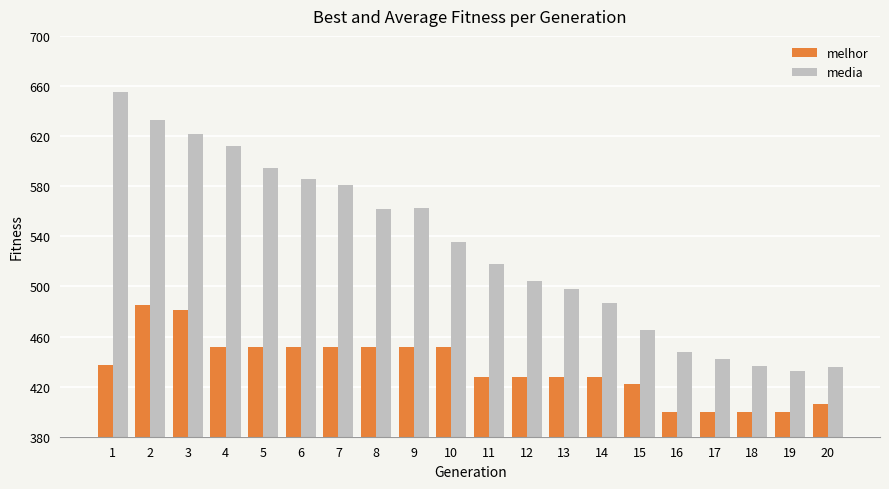

The melhor series shows 481.0 at 3. True or false?

True